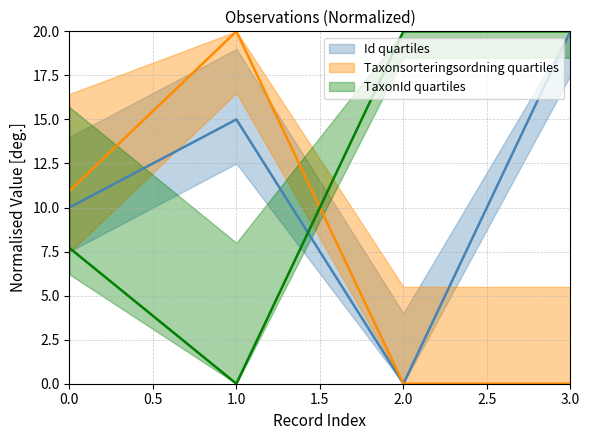

At how many categories does at least one series exceed 12?

3